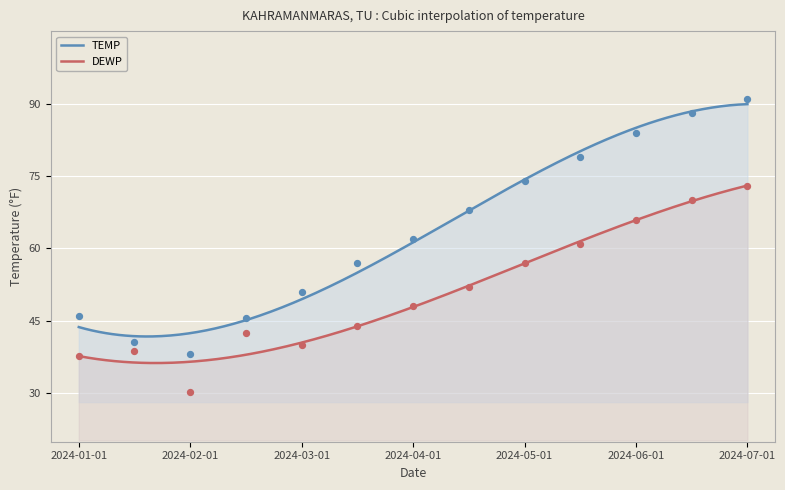

Which series contains the highest Y value?

TEMP